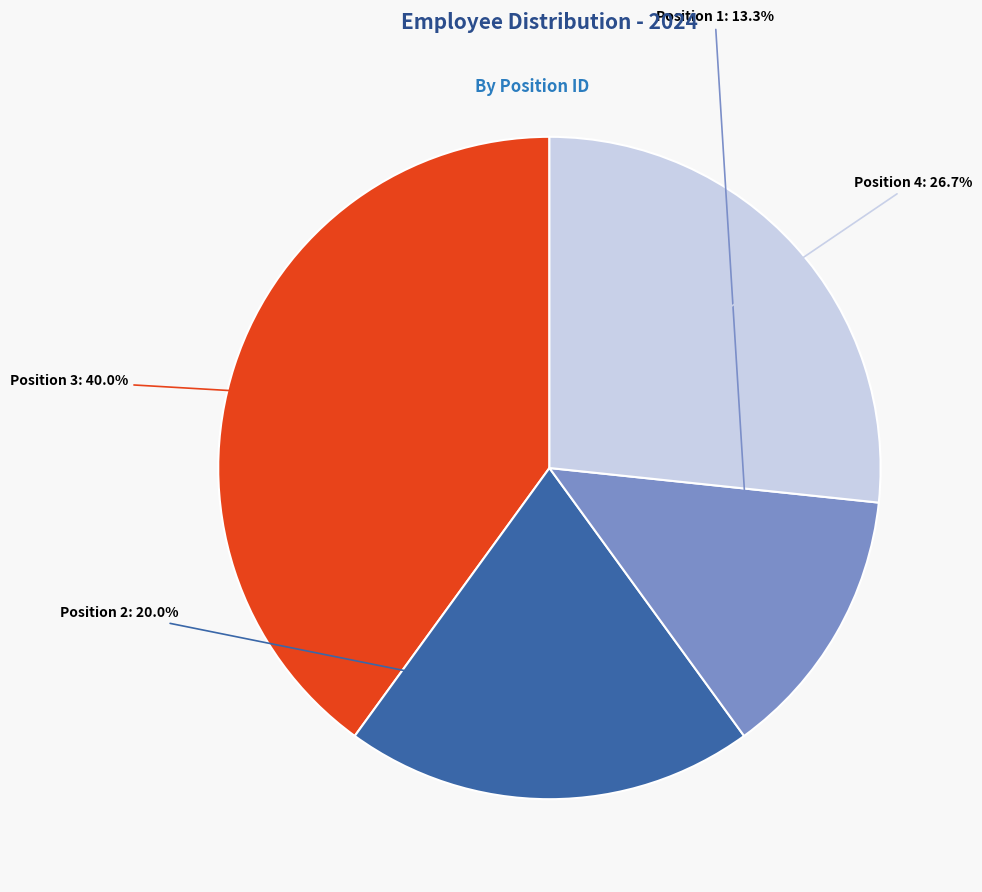

Is there any slice that represents more than half of the pie?

No